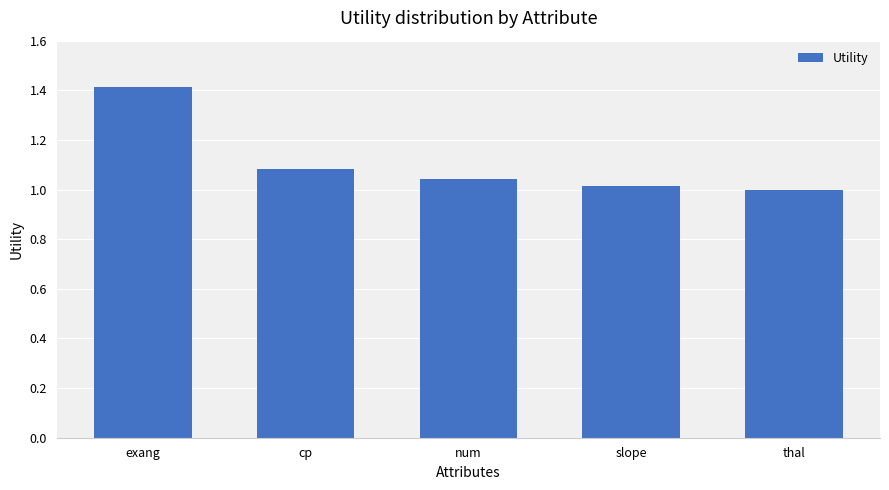

How many values are below 1?

1